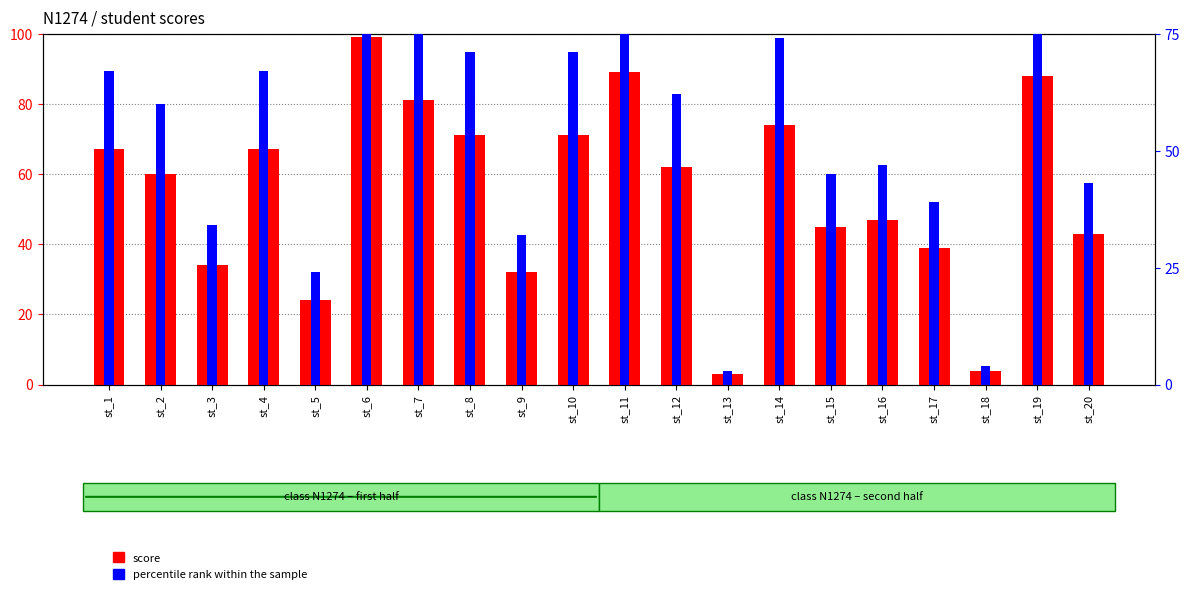

What is the maximum value for percentile rank within the sample?

99